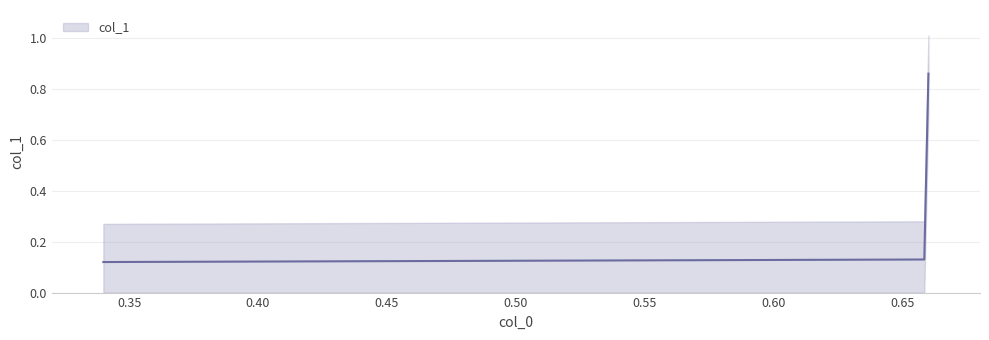

What is the greatest value displayed?

0.9